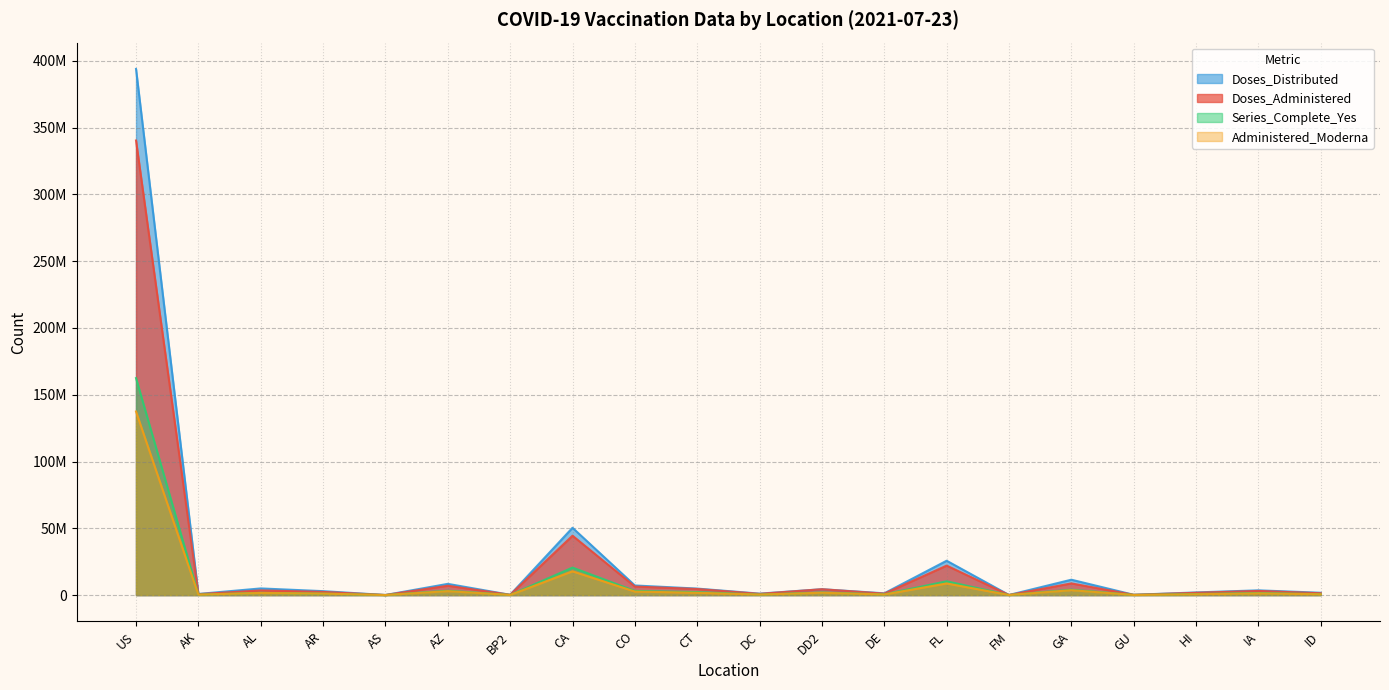

Is the value of Doses_Administered at AS greater than the value of Administered_Moderna at CO?

No